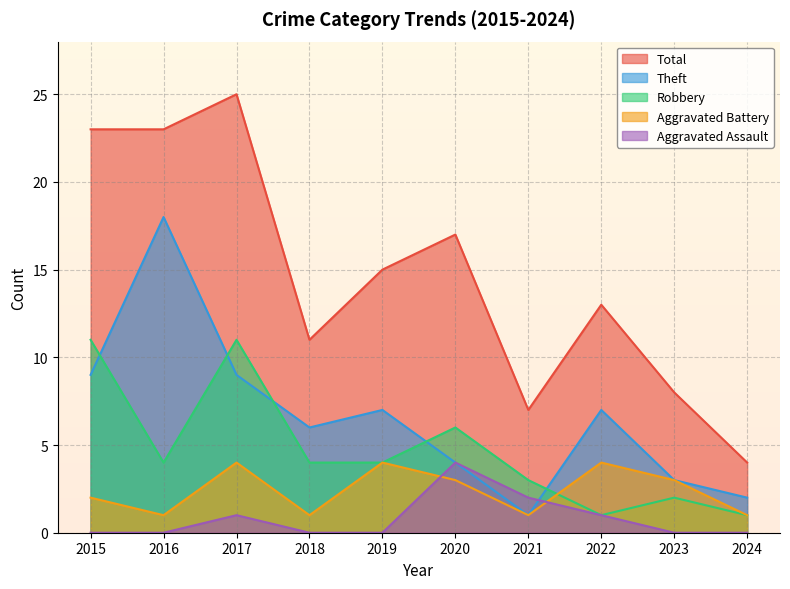

Where does the Total series first go above 15?

2015